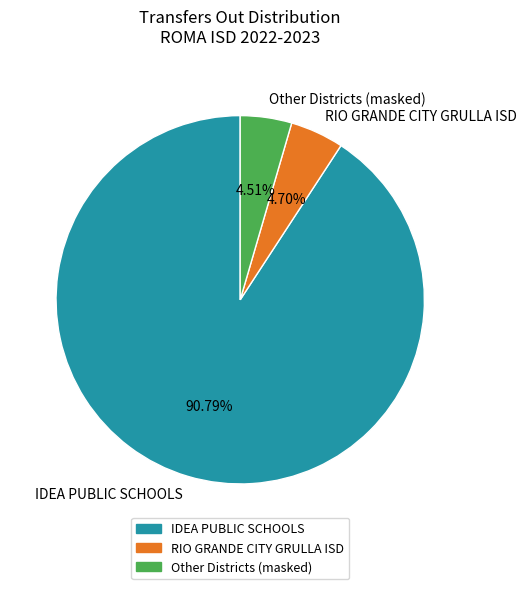

To the nearest percent, what is the average slice percentage?

33%